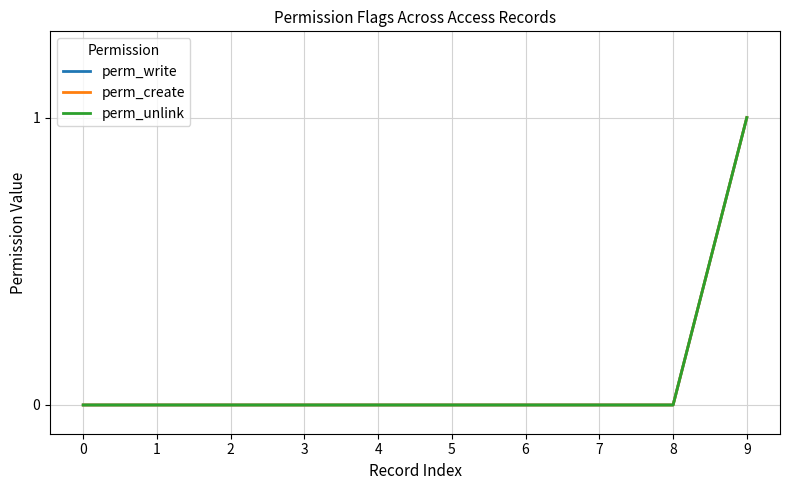

True or false: perm_create and perm_write cross at least once.

False